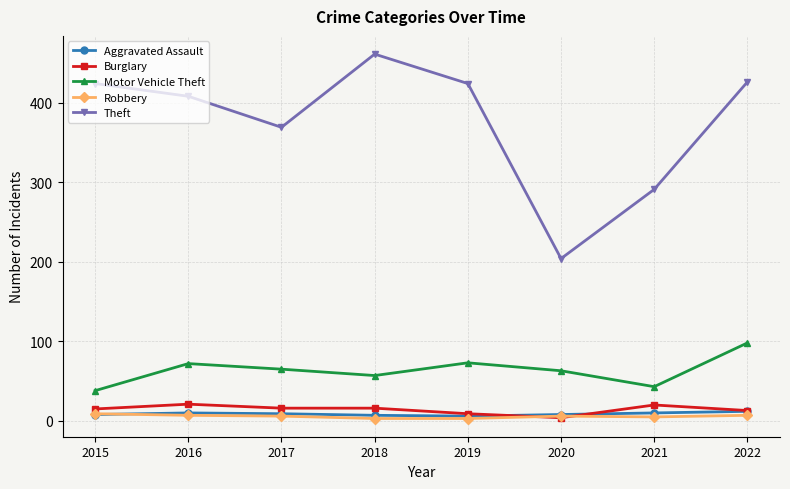

What is the maximum value for Robbery?

9